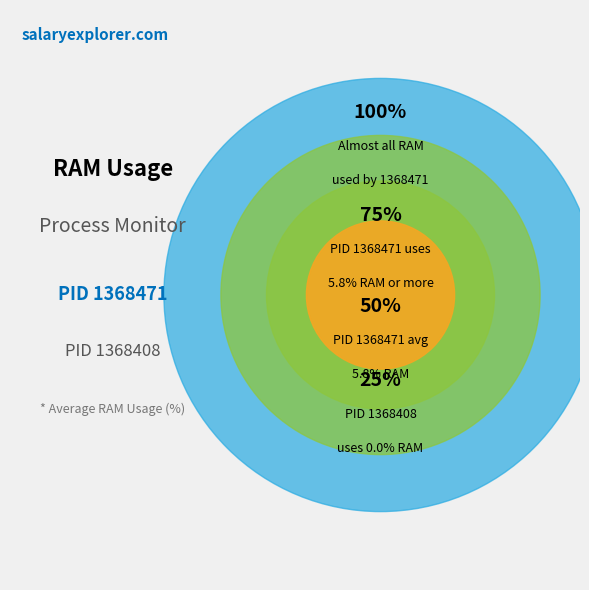

Is there a majority slice in this chart?

Yes